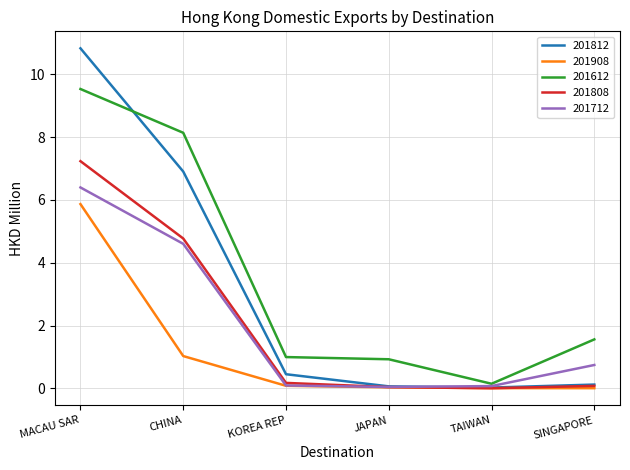

Which series has the largest total across all categories?

201612